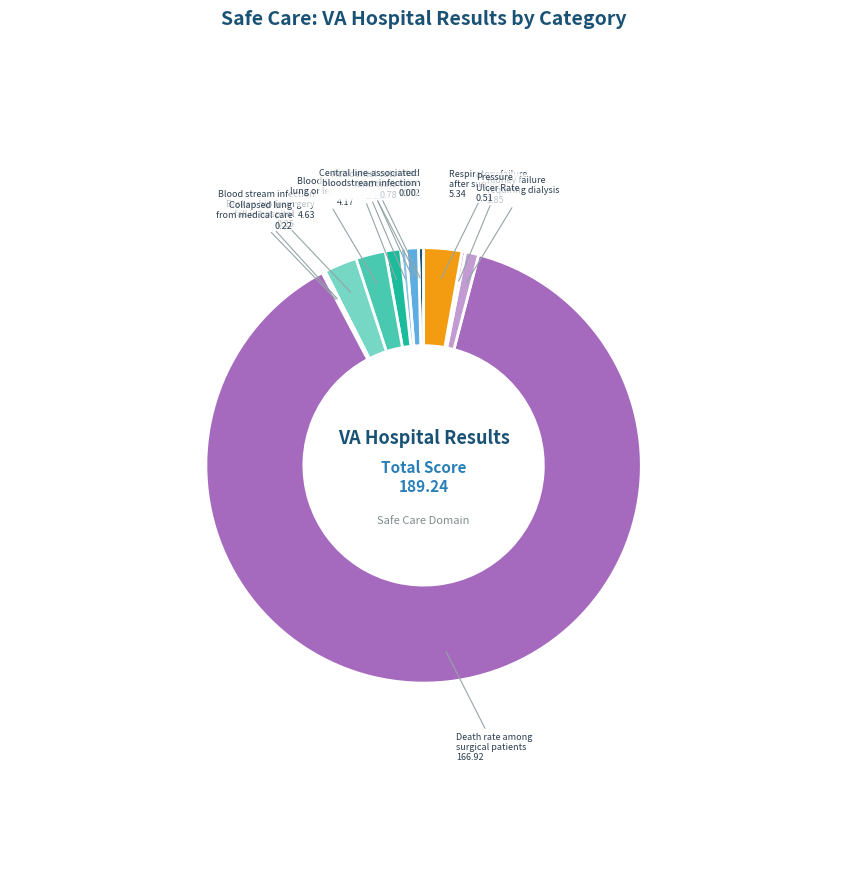

Is the sum of Accidental cuts and tears and Wound splits open after surgery greater than half?

No